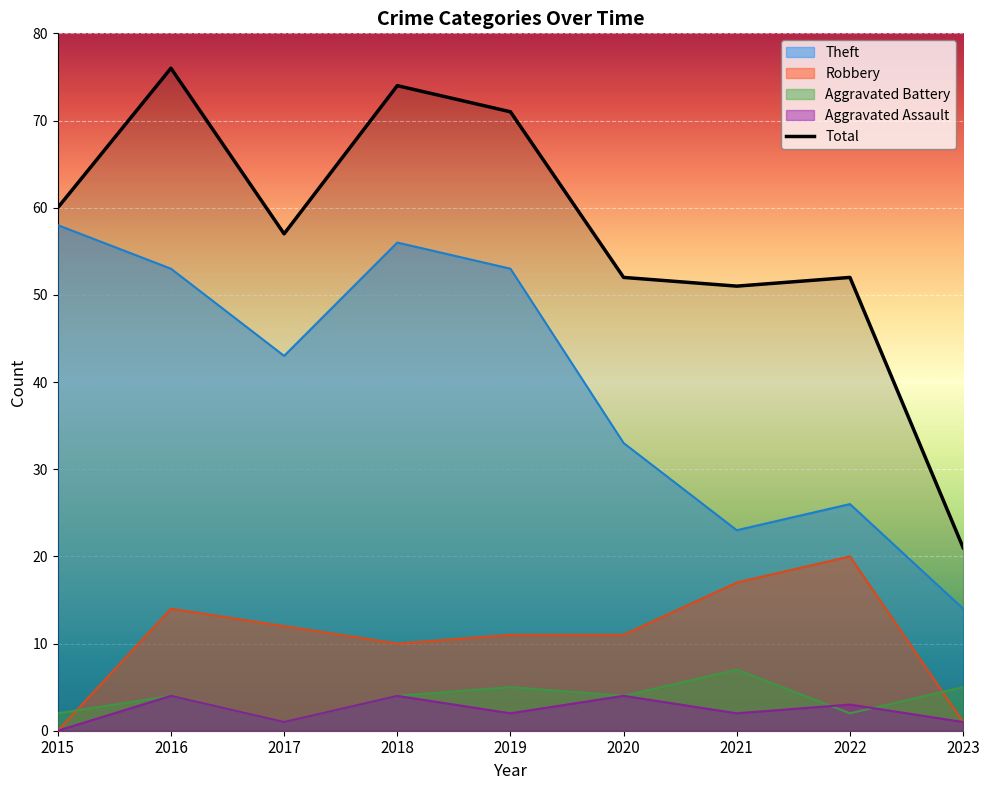

How many lines are shown in the chart?

5